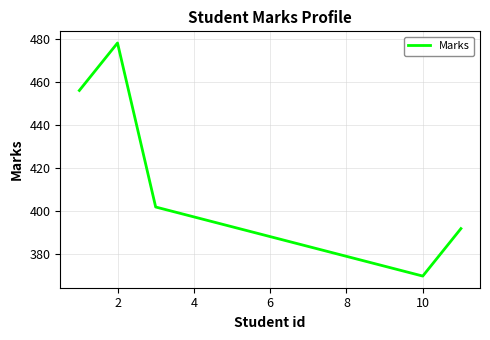

What is the difference between the maximum and minimum values?

108